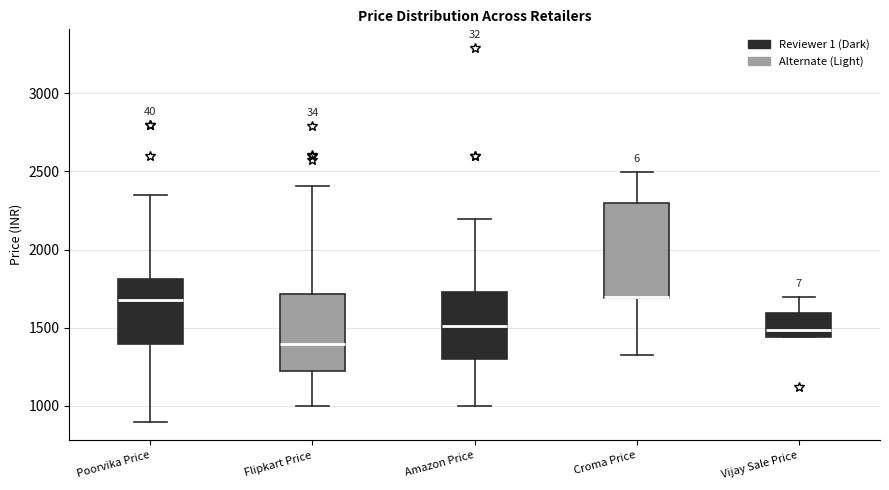

Which box is the tallest, from its lower edge to its upper edge?

Croma Price